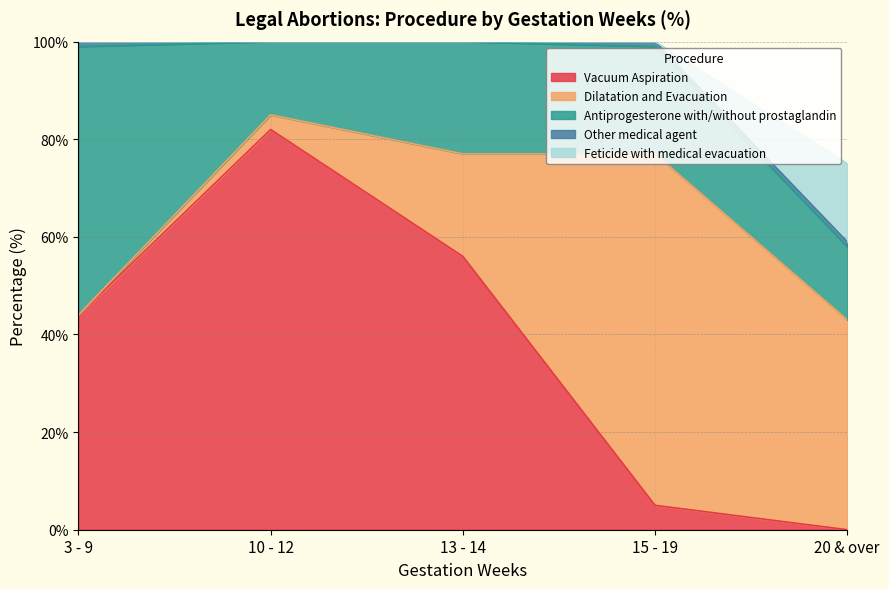

After their last crossing, which series has the higher values: Feticide with medical evacuation or Antiprogesterone with/without prostaglandin?

Feticide with medical evacuation